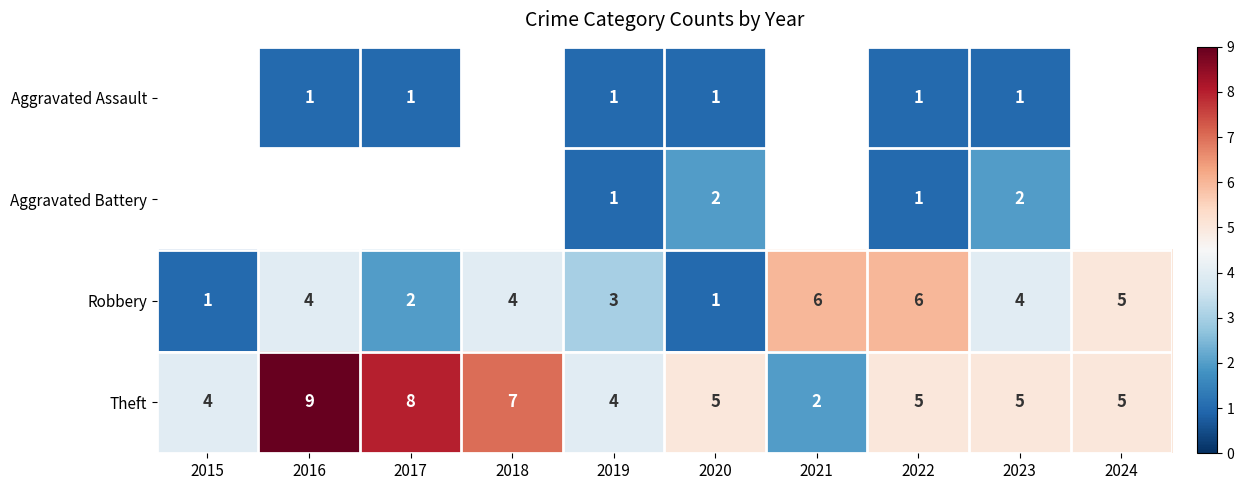

What is the sum of the Robbery values at 2024 and 2018?

9